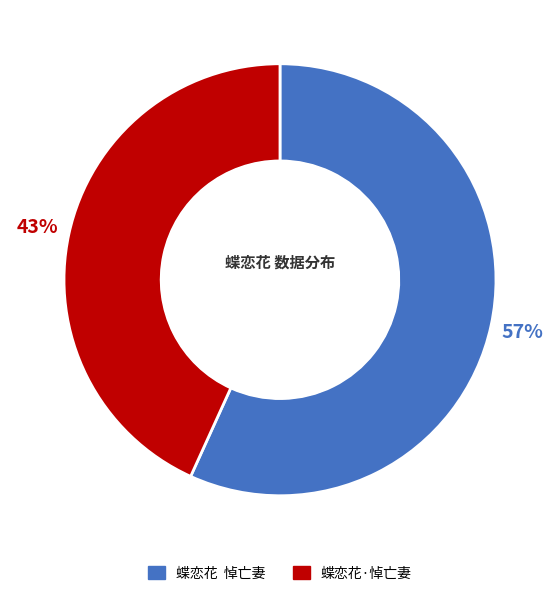

Is 蝶恋花·悼亡妻 the majority of the pie?

No